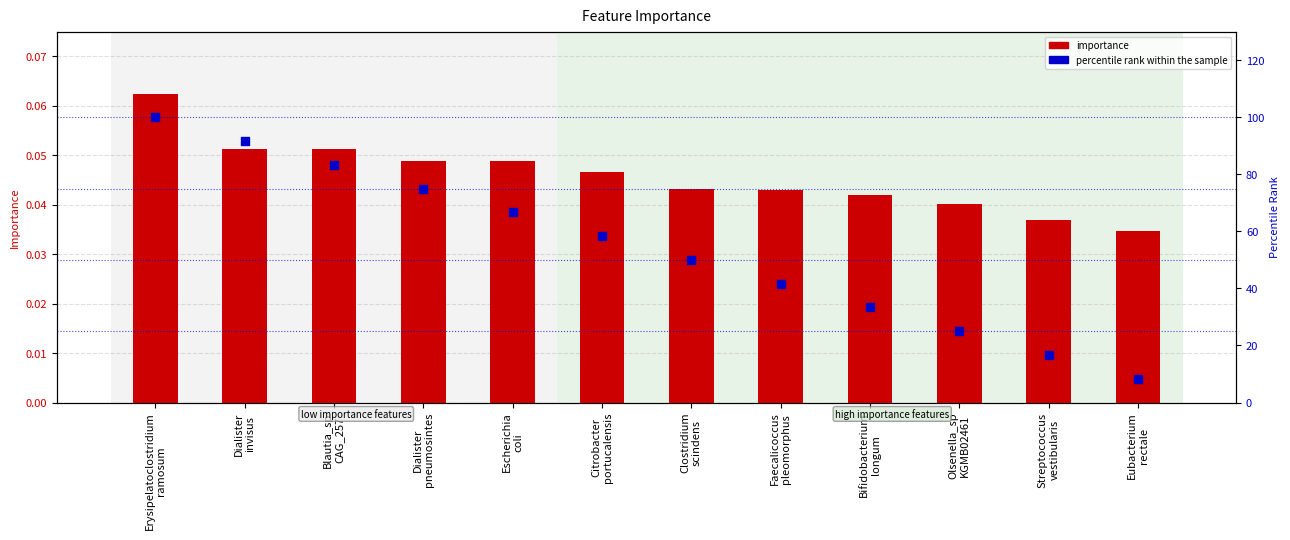

What is the total value across all series at Dialister
invisus?

91.7